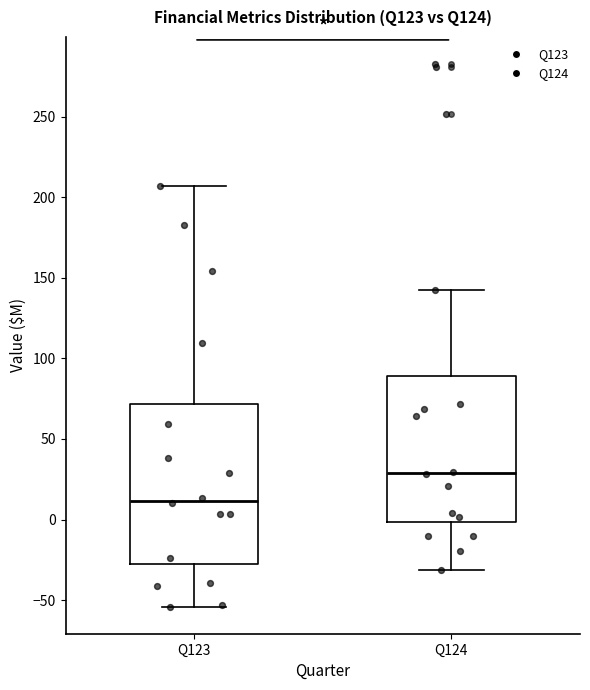

Which box is the tallest, from its lower edge to its upper edge?

Q123